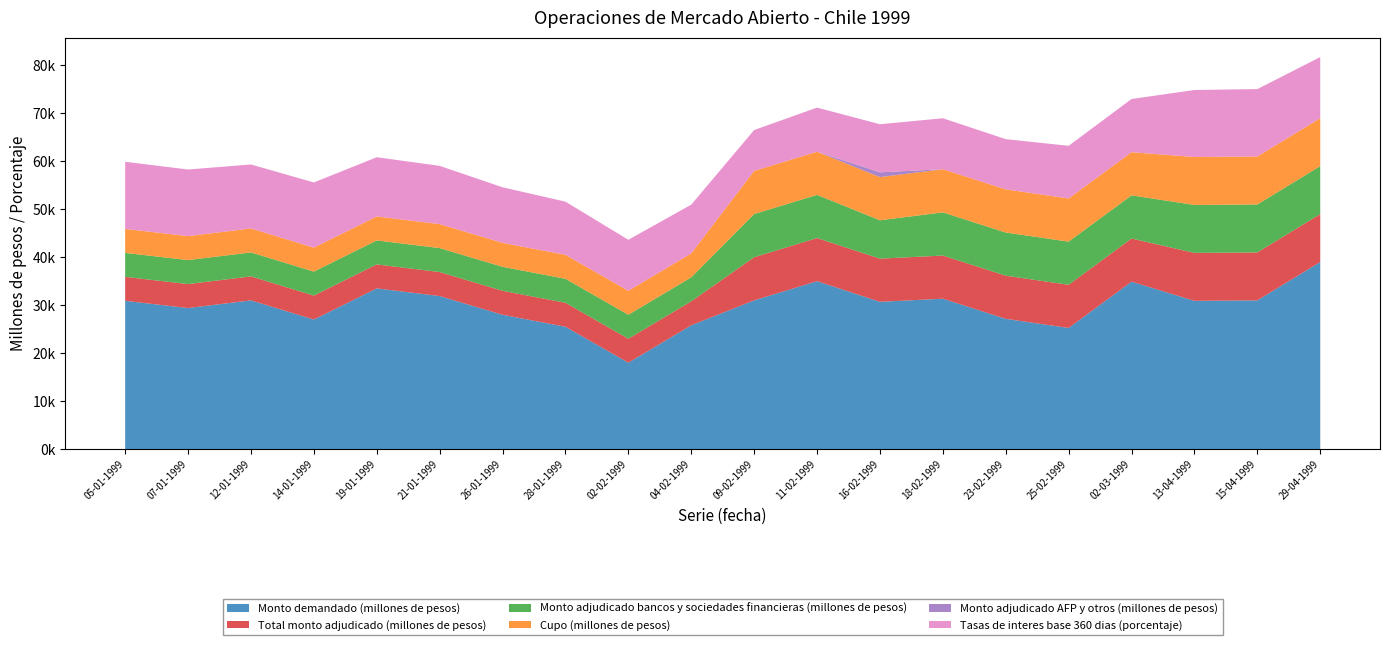

Reading left to right, list all the values displayed in this chart.

Monto demandado (millones de pesos): 05-01-1999=30900.0	07-01-1999=29400.0	12-01-1999=31000.0	14-01-1999=27000.0	19-01-1999=33500.0	21-01-1999=31900.0	26-01-1999=28000.0	28-01-1999=25500.0	02-02-1999=18000.0	04-02-1999=25800.0	09-02-1999=31000.0	11-02-1999=35000.0	16-02-1999=30700.0	18-02-1999=31350.0	23-02-1999=27150.0	25-02-1999=25250.0	02-03-1999=34900.0	13-04-1999=30900.0	15-04-1999=31000.0	29-04-1999=39000.0
Total monto adjudicado (millones de pesos): 05-01-1999=5000.0	07-01-1999=5000.0	12-01-1999=5000.0	14-01-1999=5000.0	19-01-1999=5000.0	21-01-1999=5000.0	26-01-1999=5000.0	28-01-1999=5000.0	02-02-1999=5000.0	04-02-1999=5000.0	09-02-1999=9000.0	11-02-1999=9000.0	16-02-1999=9000.0	18-02-1999=9000.0	23-02-1999=9000.0	25-02-1999=9000.0	02-03-1999=9000.0	13-04-1999=10000.0	15-04-1999=10000.0	29-04-1999=10000.0
Monto adjudicado bancos y sociedades financieras (millones de pesos): 05-01-1999=5000.0	07-01-1999=5000.0	12-01-1999=5000.0	14-01-1999=5000.0	19-01-1999=5000.0	21-01-1999=5000.0	26-01-1999=5000.0	28-01-1999=5000.0	02-02-1999=5000.0	04-02-1999=5000.0	09-02-1999=9000.0	11-02-1999=9000.0	16-02-1999=8000.0	18-02-1999=9000.0	23-02-1999=9000.0	25-02-1999=9000.0	02-03-1999=9000.0	13-04-1999=10000.0	15-04-1999=10000.0	29-04-1999=10000.0
Cupo (millones de pesos): 05-01-1999=5000.0	07-01-1999=5000.0	12-01-1999=5000.0	14-01-1999=5000.0	19-01-1999=5000.0	21-01-1999=5000.0	26-01-1999=5000.0	28-01-1999=5000.0	02-02-1999=5000.0	04-02-1999=5000.0	09-02-1999=9000.0	11-02-1999=9000.0	16-02-1999=9000.0	18-02-1999=9000.0	23-02-1999=9000.0	25-02-1999=9000.0	02-03-1999=9000.0	13-04-1999=10000.0	15-04-1999=10000.0	29-04-1999=10000.0
Monto adjudicado AFP y otros (millones de pesos): 05-01-1999=0.0	07-01-1999=0.0	12-01-1999=0.0	14-01-1999=0.0	19-01-1999=0.0	21-01-1999=0.0	26-01-1999=0.0	28-01-1999=0.0	02-02-1999=0.0	04-02-1999=0.0	09-02-1999=0.0	11-02-1999=0.0	16-02-1999=1000.0	18-02-1999=0.0	23-02-1999=0.0	25-02-1999=0.0	02-03-1999=0.0	13-04-1999=0.0	15-04-1999=0.0	29-04-1999=0.0
Tasas de interes base 360 dias (porcentaje): 05-01-1999=14.0	07-01-1999=13.9	12-01-1999=13.3	14-01-1999=13.6	19-01-1999=12.3	21-01-1999=12.2	26-01-1999=11.6	28-01-1999=11.1	02-02-1999=10.6	04-02-1999=10.2	09-02-1999=8.5	11-02-1999=9.2	16-02-1999=10.0	18-02-1999=10.6	23-02-1999=10.5	25-02-1999=11.0	02-03-1999=11.1	13-04-1999=14.0	15-04-1999=14.1	29-04-1999=12.7